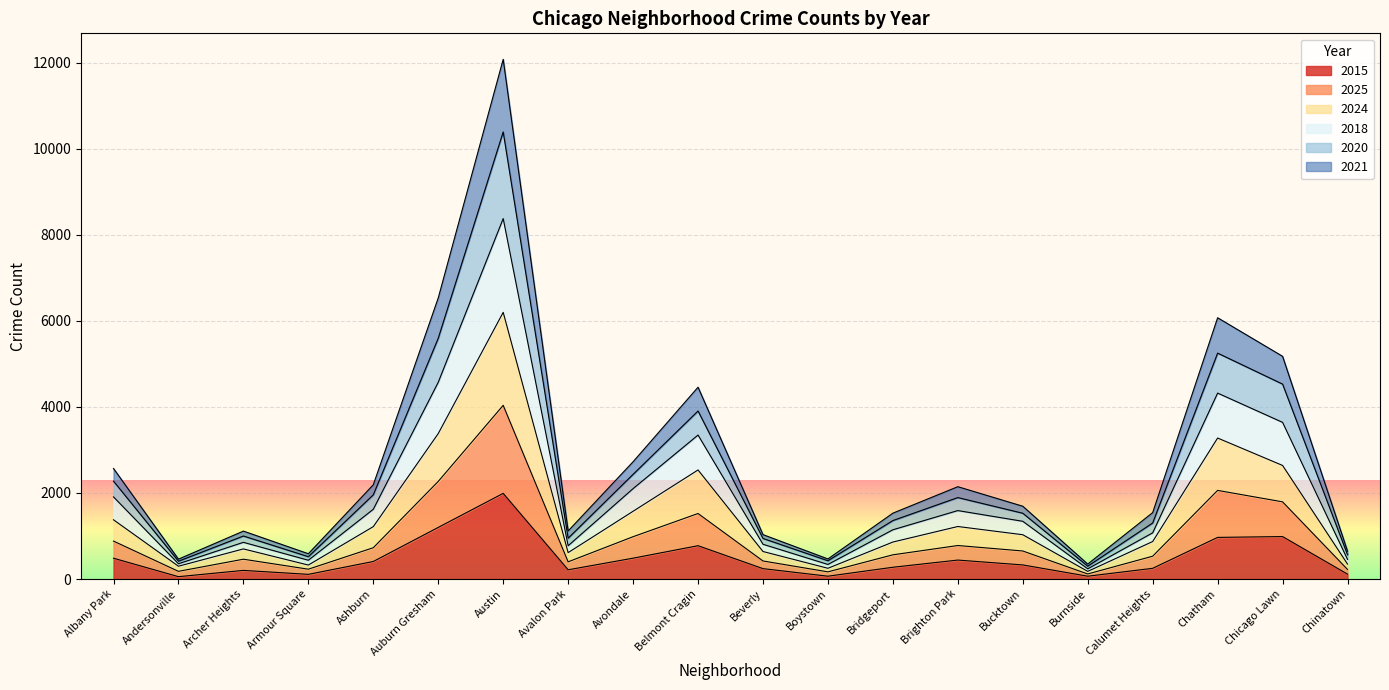

What is the greatest value displayed?

12078